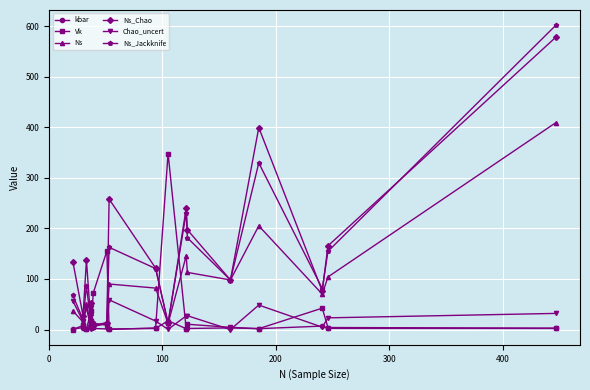

The Ns_Chao series shows 226.1 at 0. True or false?

False